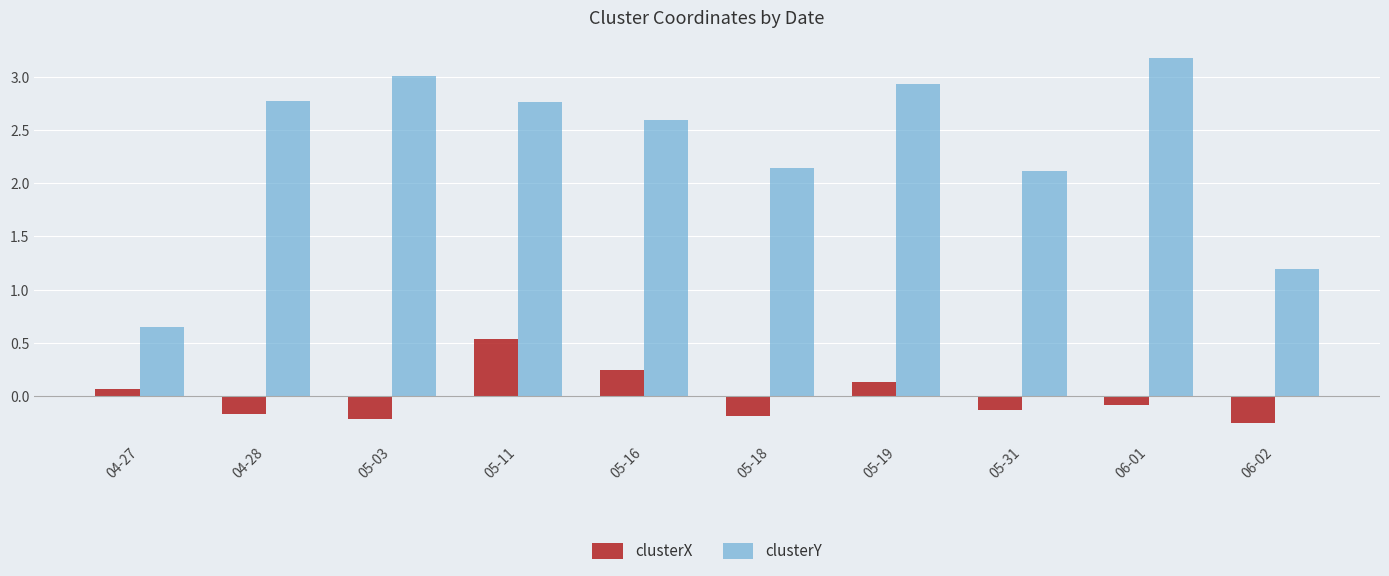

Where does the clusterY series first go above 2?

04-28